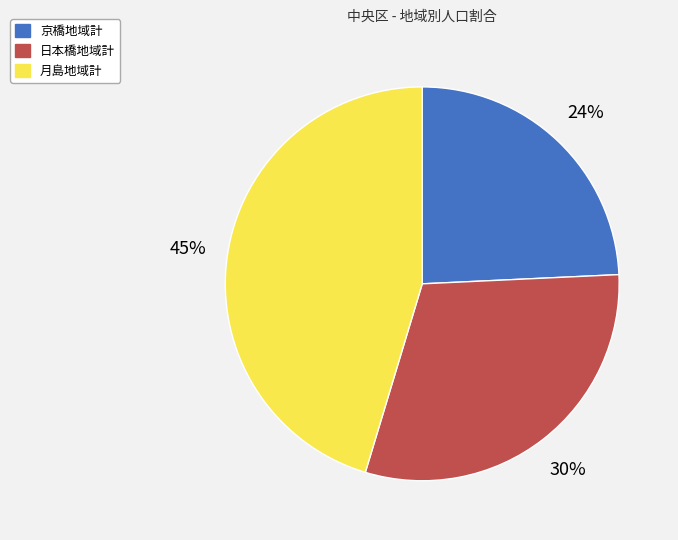

True or false: 月島地域計 accounts for 45% of the total.

True